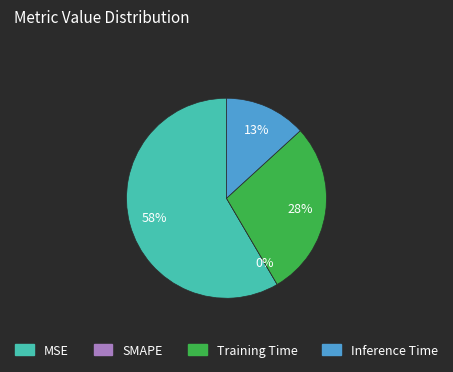

Count the number of slices in the pie.

4